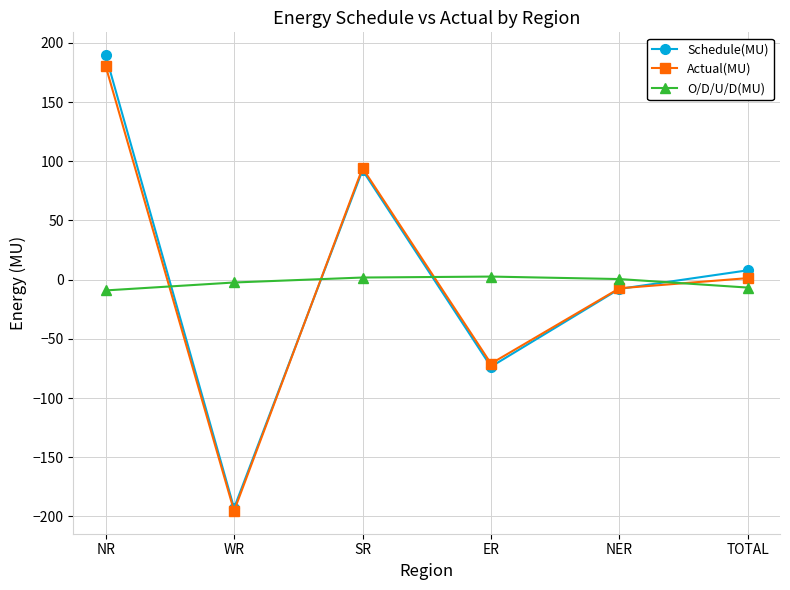

The value of O/D/U/D(MU) at ER is 2.6. True or false?

True